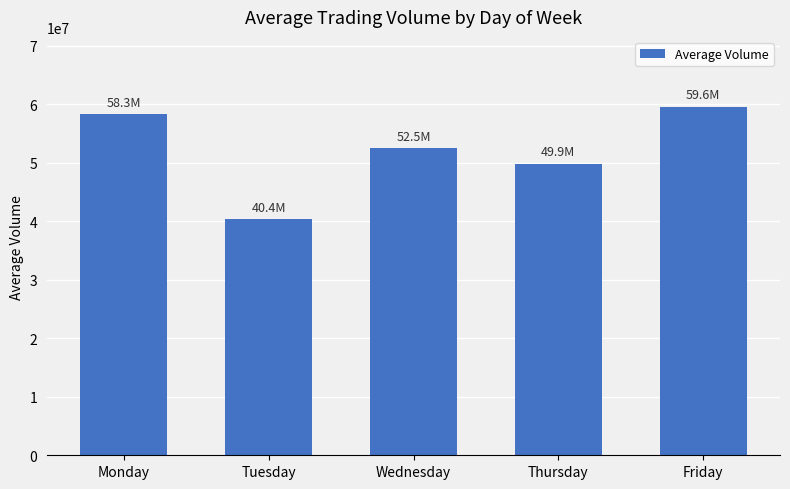

How many series are shown in this chart?

1